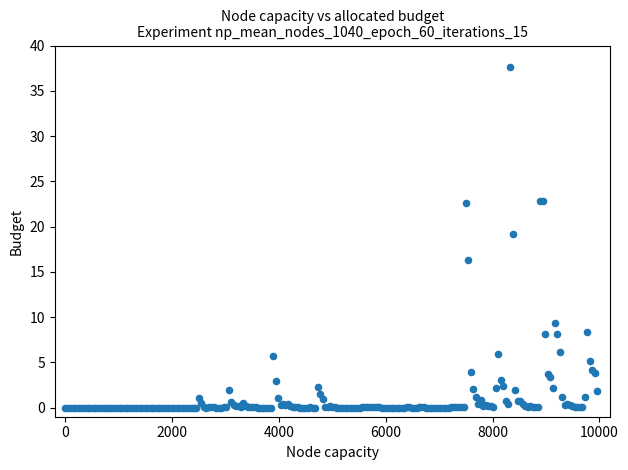

What Y value in the scatter plot is closest to 18?

19.1